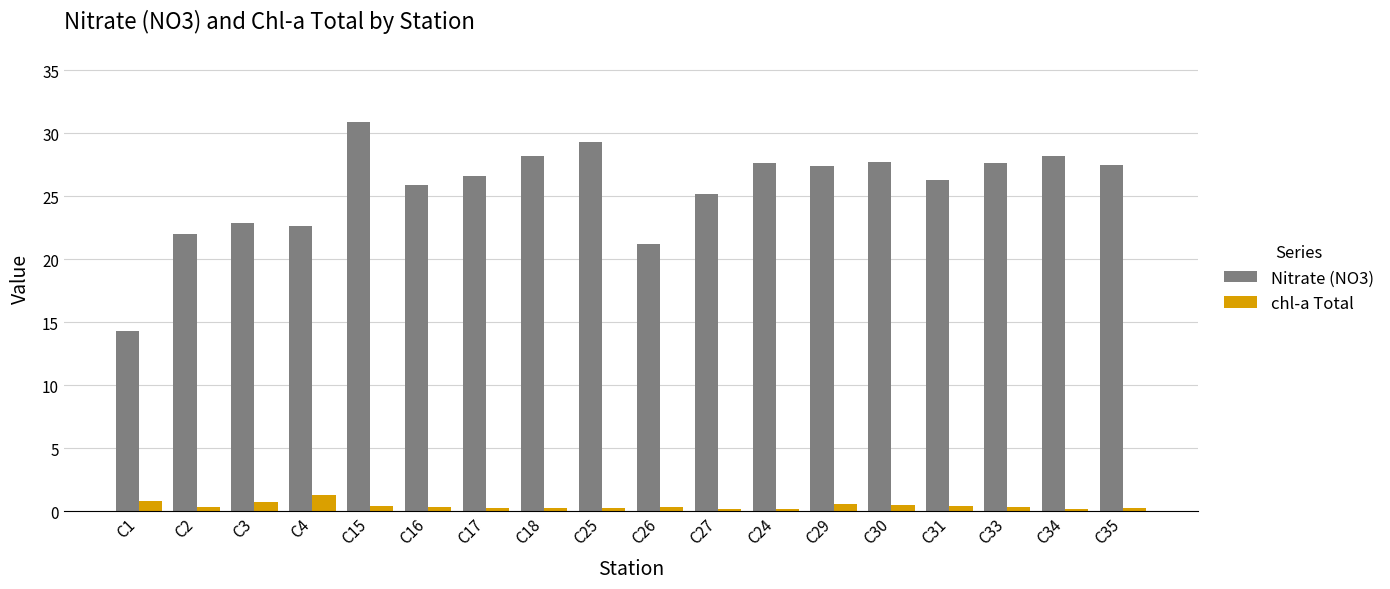

What is the sum of the chl-a Total values at C27 and C2?

0.5